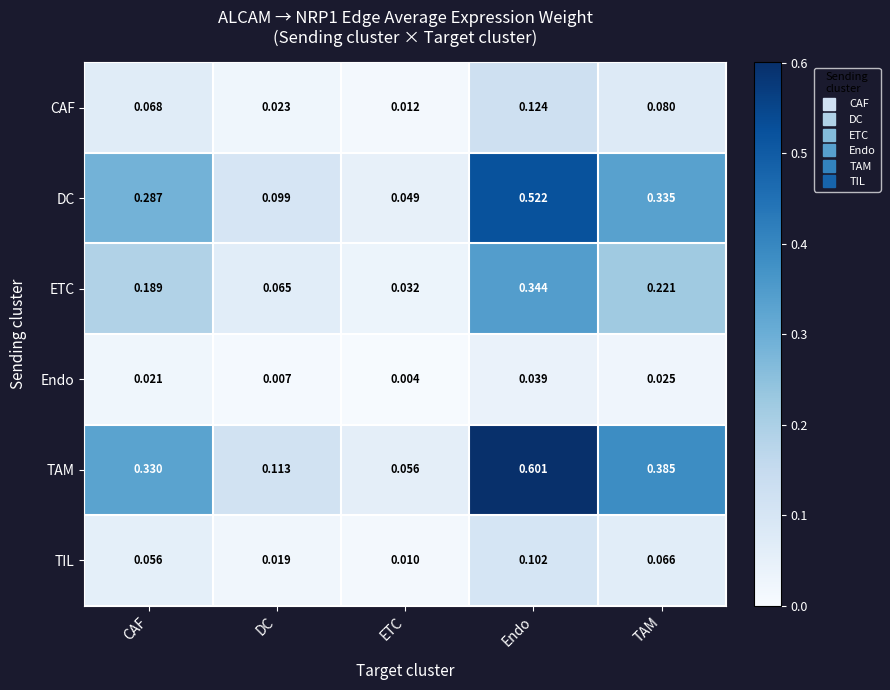

Rank the categories by CAF value from lowest to highest.

ETC, DC, CAF, TAM, Endo